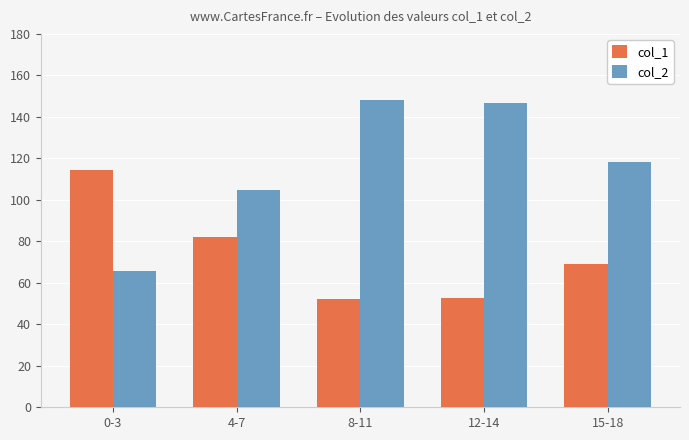

List the series in order of their overall mean, lowest first.

col_1, col_2